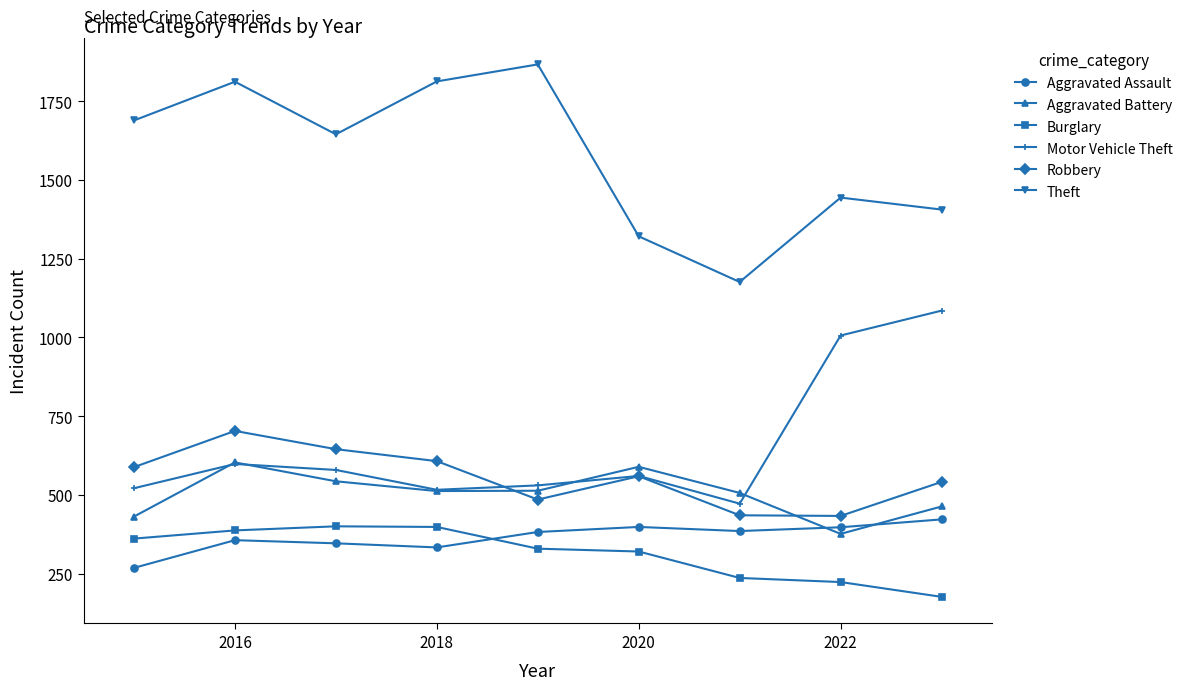

Count the number of data series in this chart.

6